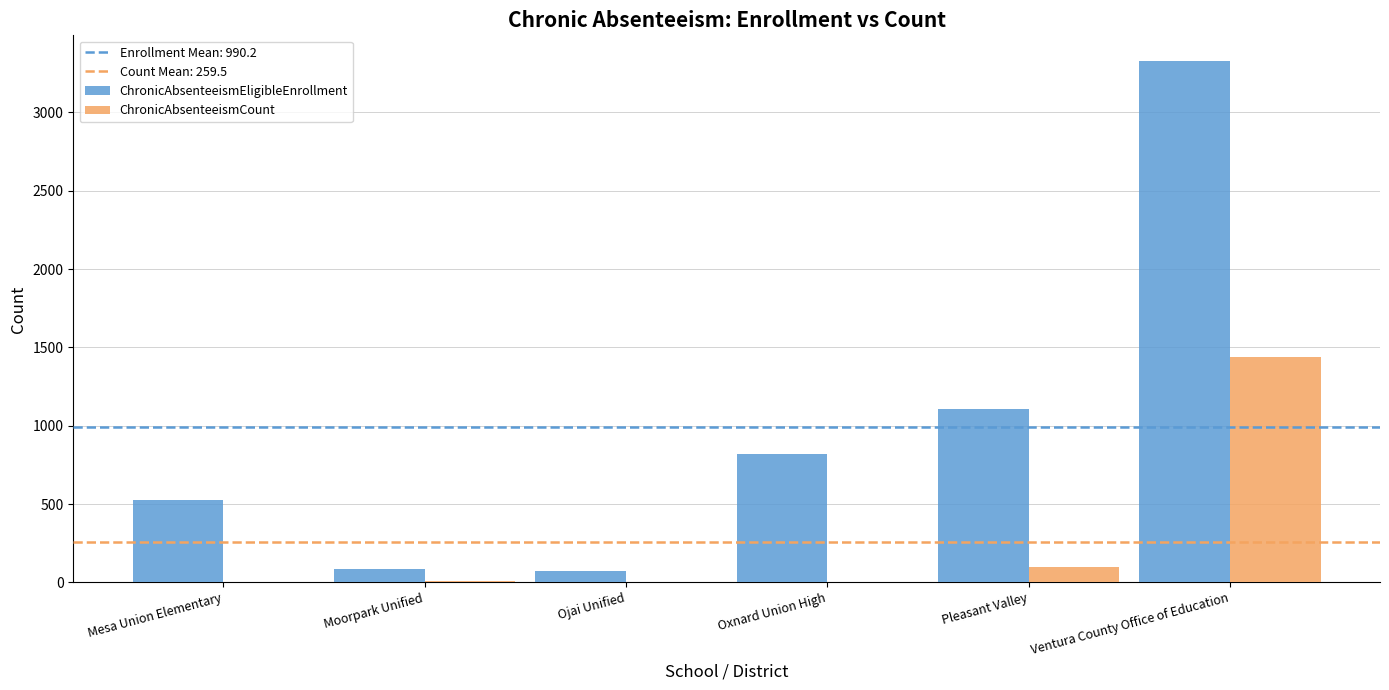

Which category has the highest value across all series?

Ventura County Office of Education